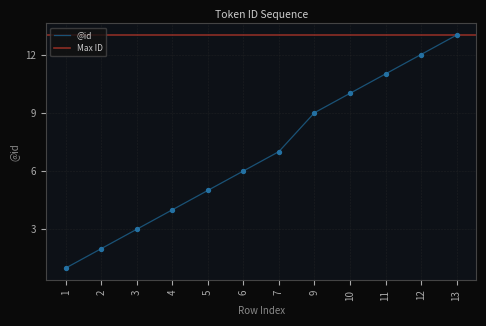

What is the change in value from 9 to 11?

+2